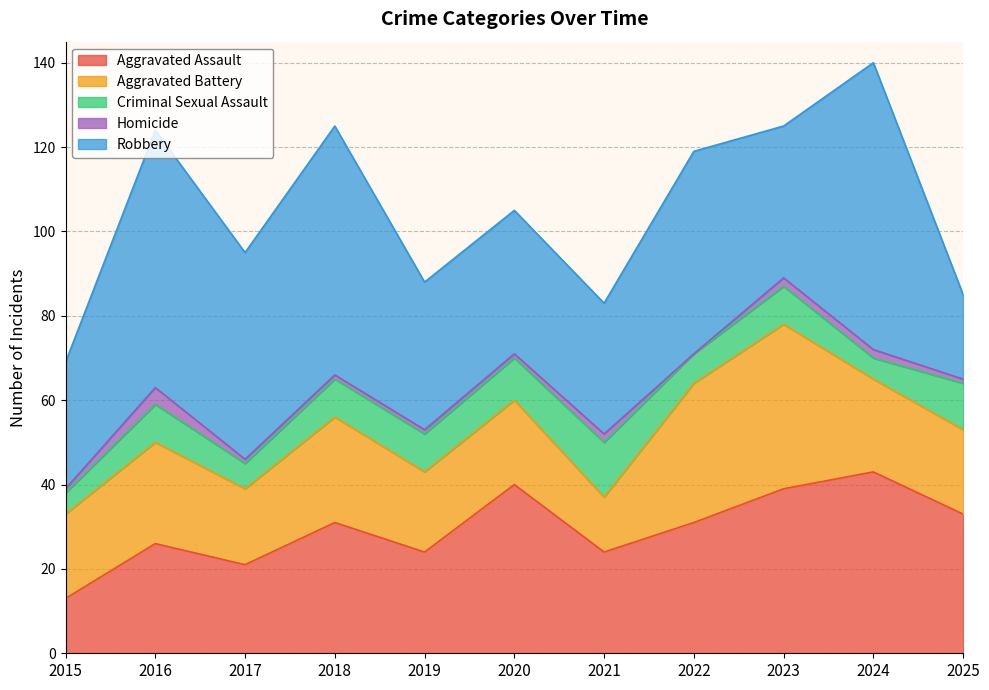

Does the chart have visible grid lines?

Yes